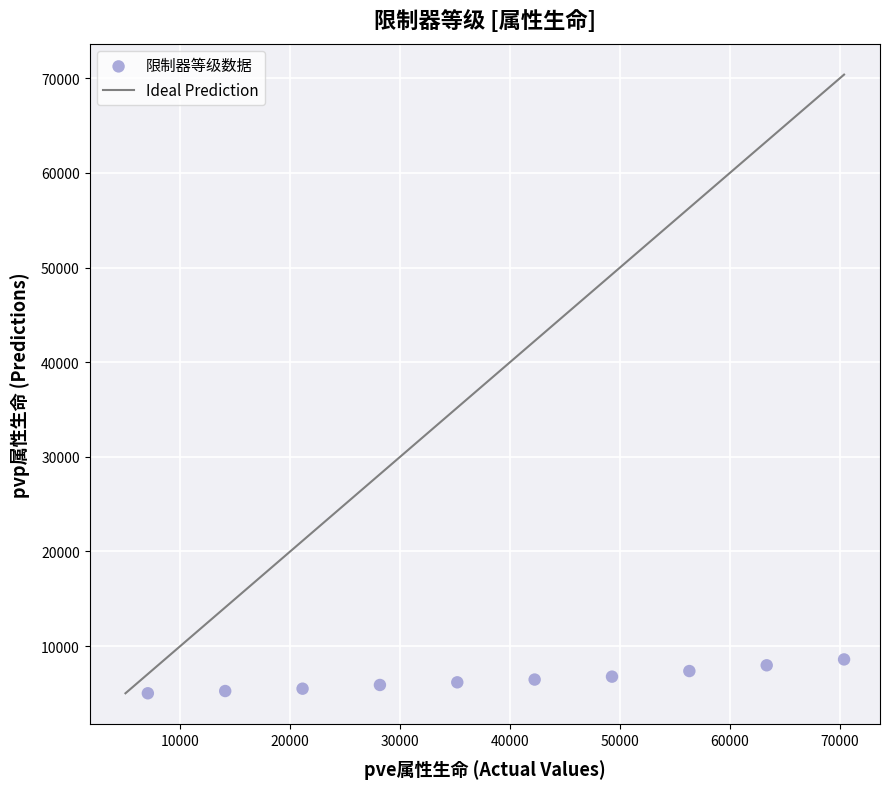

What is the range of Y values (max minus min)?

3579